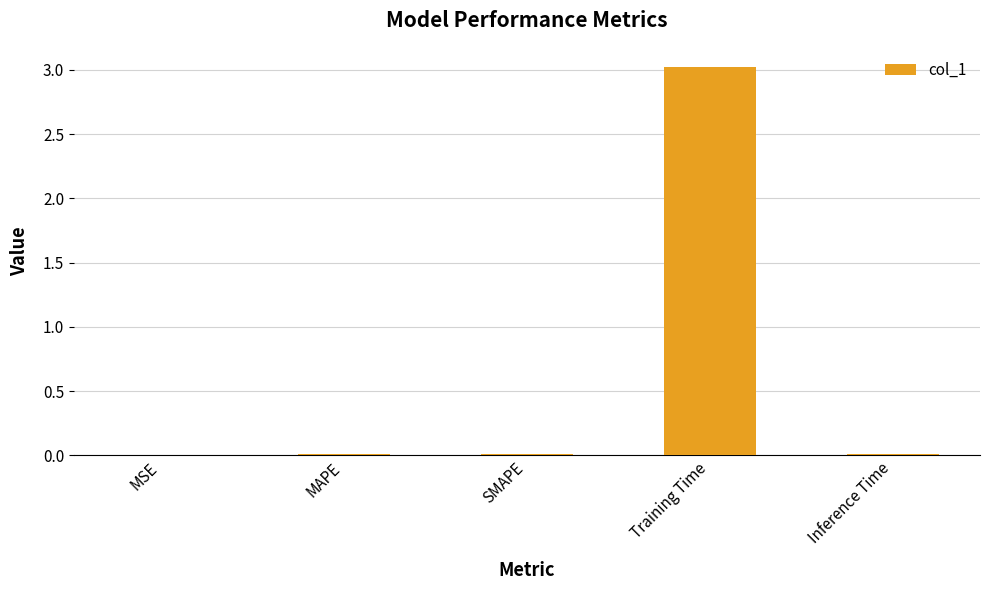

Between Training Time and Inference Time, which is larger?

Training Time